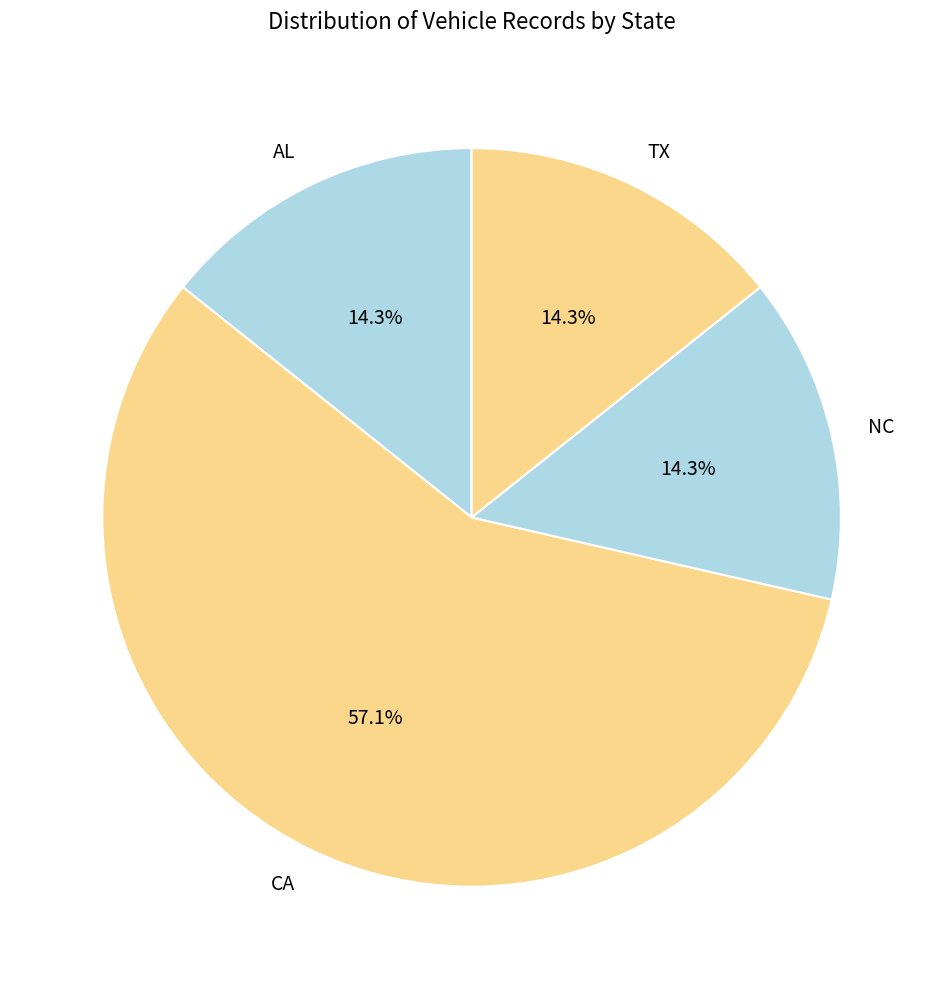

What is the largest slice in the pie chart?

CA